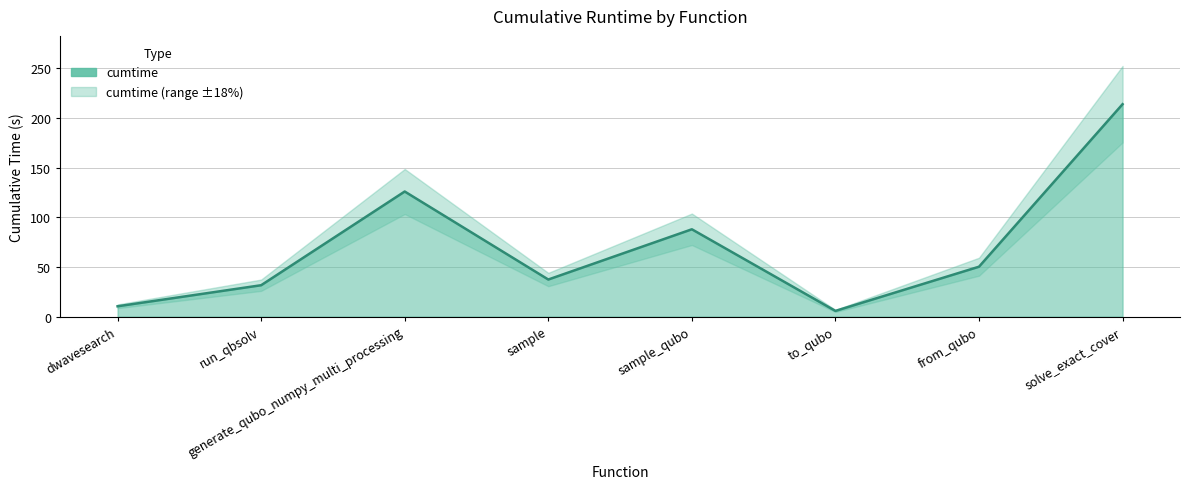

At which label does the data first exceed 50?

generate_qubo_numpy_multi_processing